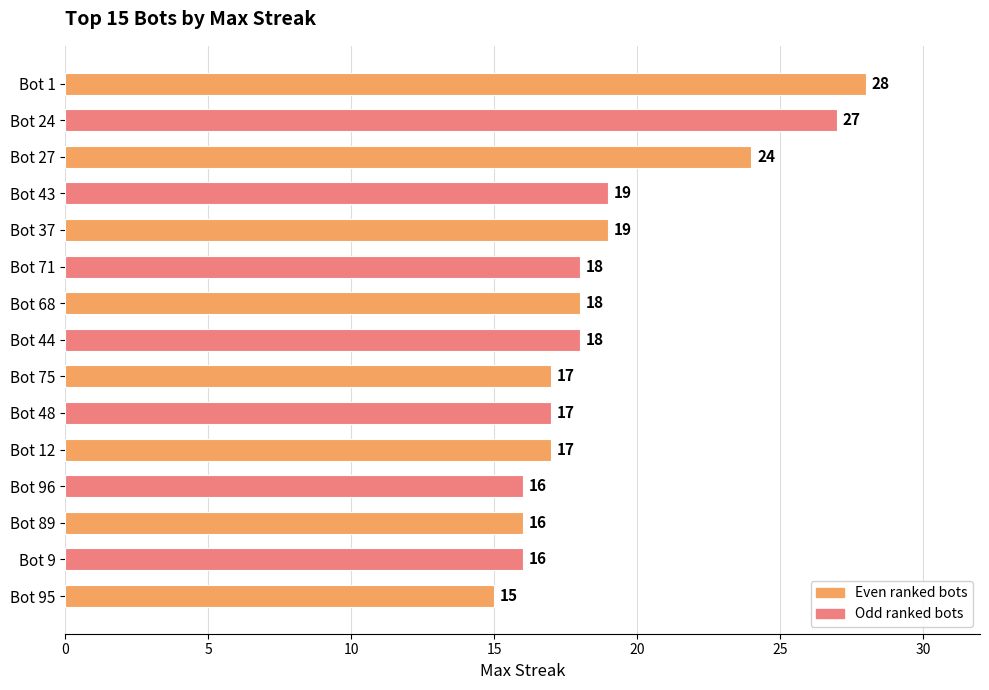

Reading bottom to top, what are all the values shown in this chart?

Bot 95=15	Bot 9=16	Bot 89=16	Bot 96=16	Bot 12=17	Bot 48=17	Bot 75=17	Bot 44=18	Bot 68=18	Bot 71=18	Bot 37=19	Bot 43=19	Bot 27=24	Bot 24=27	Bot 1=28